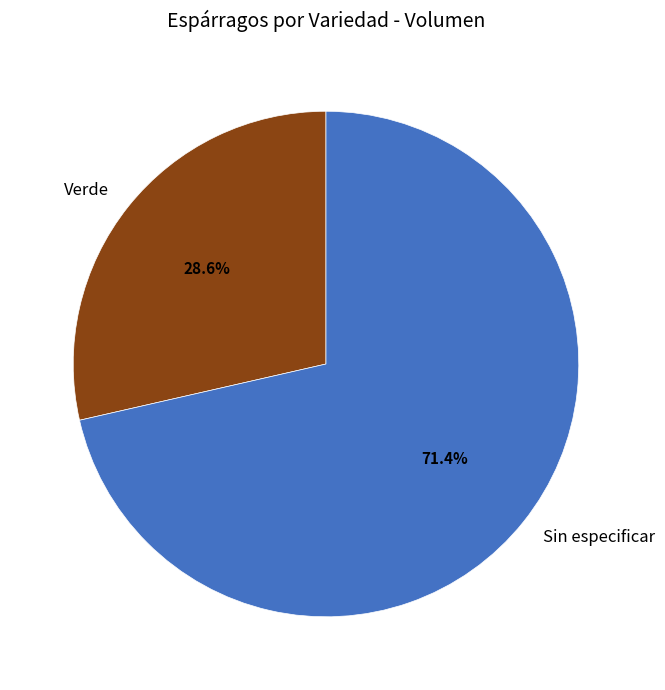

What is the majority slice?

Sin especificar